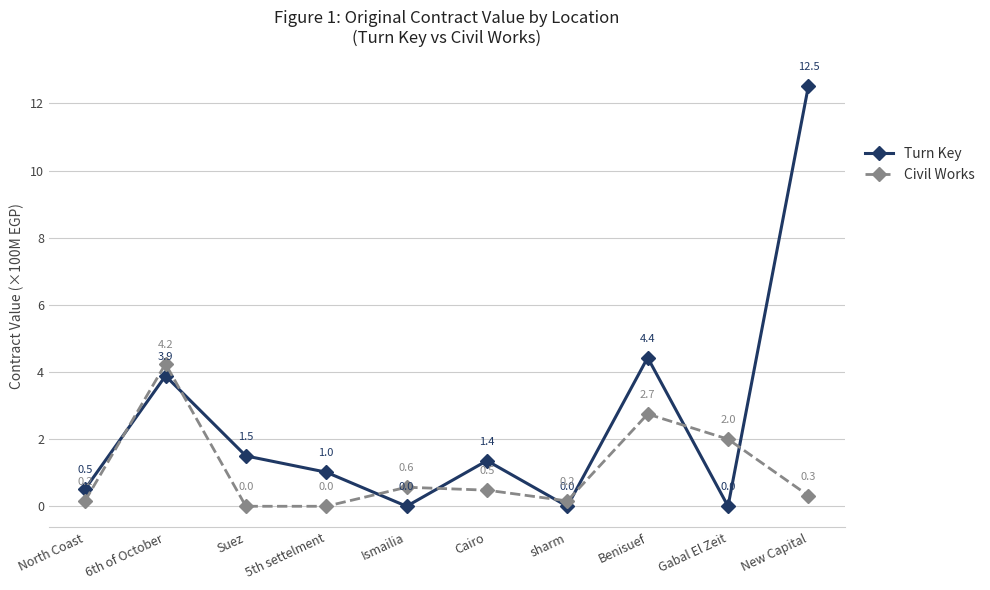

What are all the series names shown in the legend?

Turn Key, Civil Works